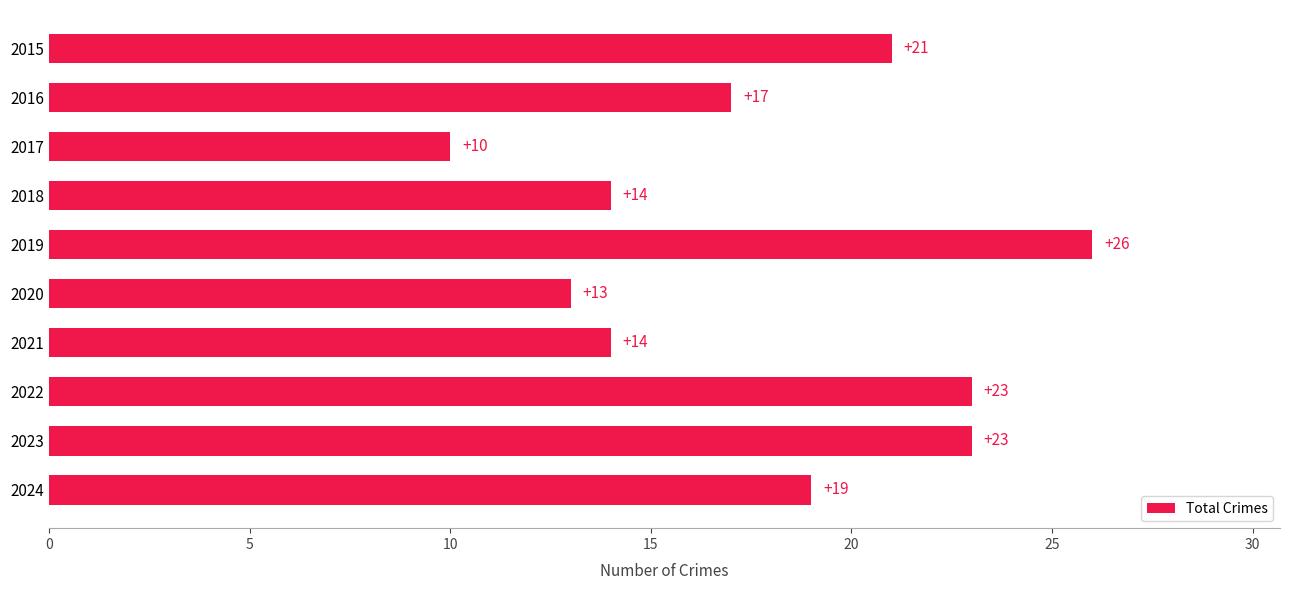

What is the change in value from 2016 to 2018?

-3